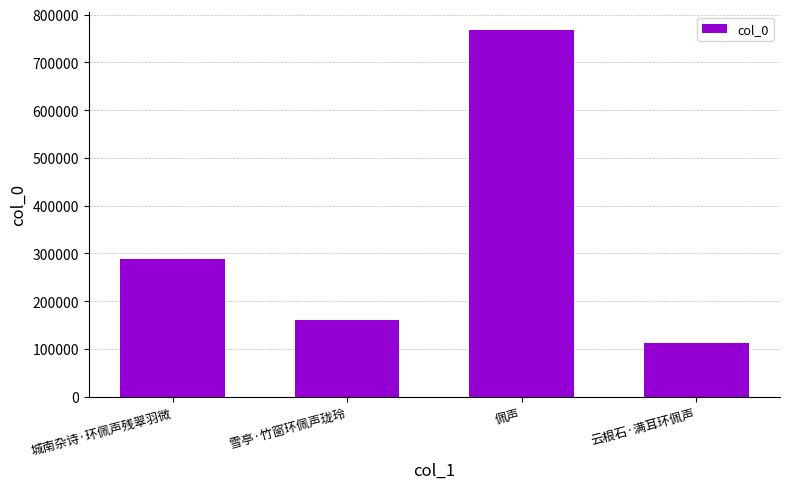

Where is the data nearest to the value 439757?

城南杂诗·环佩声残翠羽微